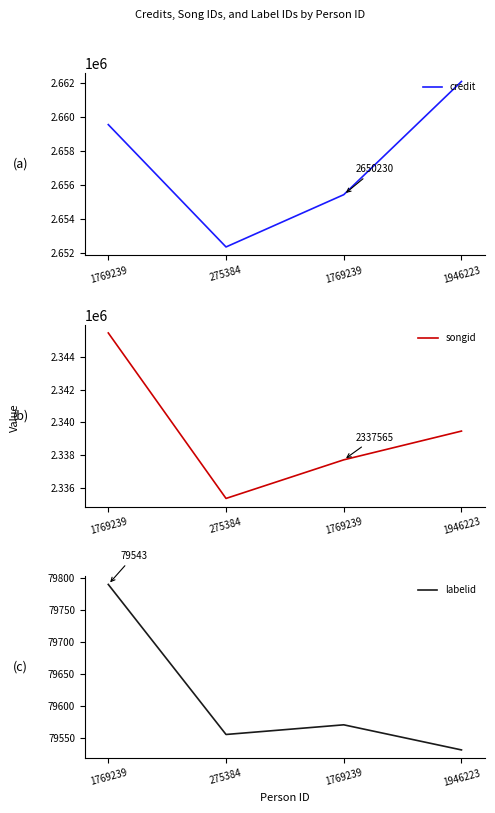

List the labels in order of credit value, smallest first.

275384, 1769239, 1769239, 1946223